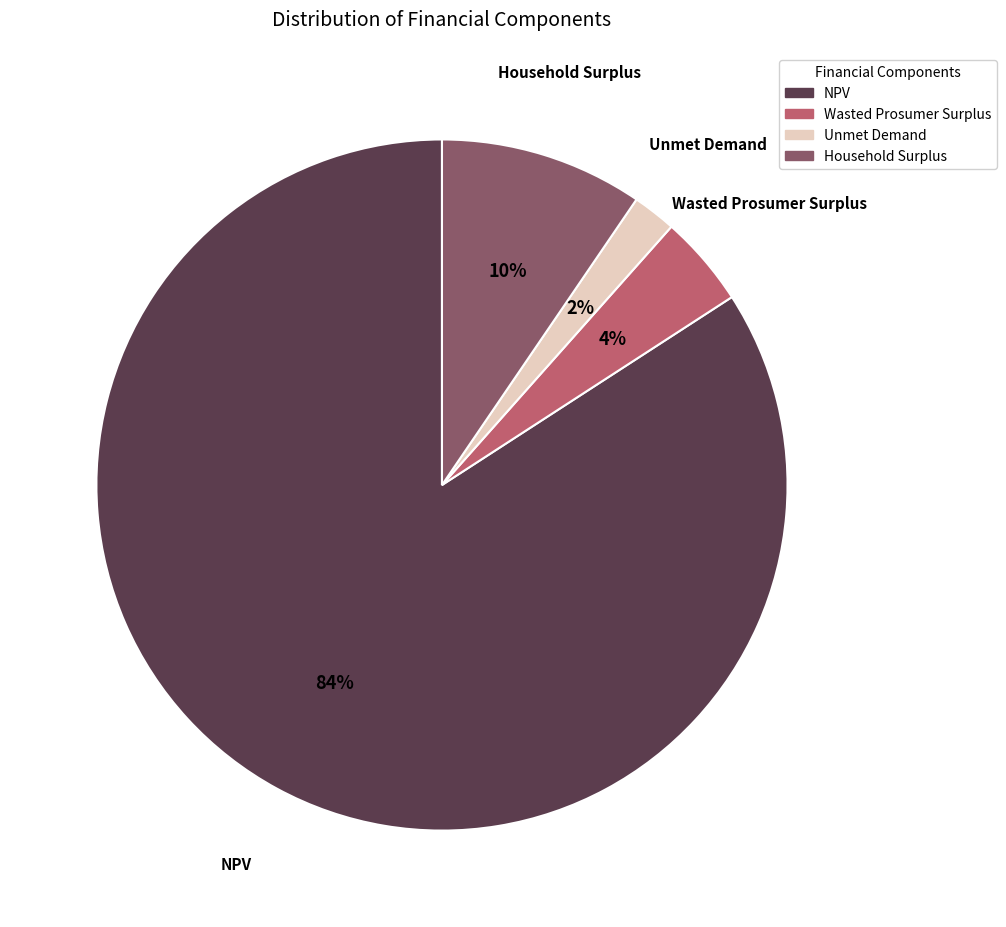

Which slice is the largest?

NPV